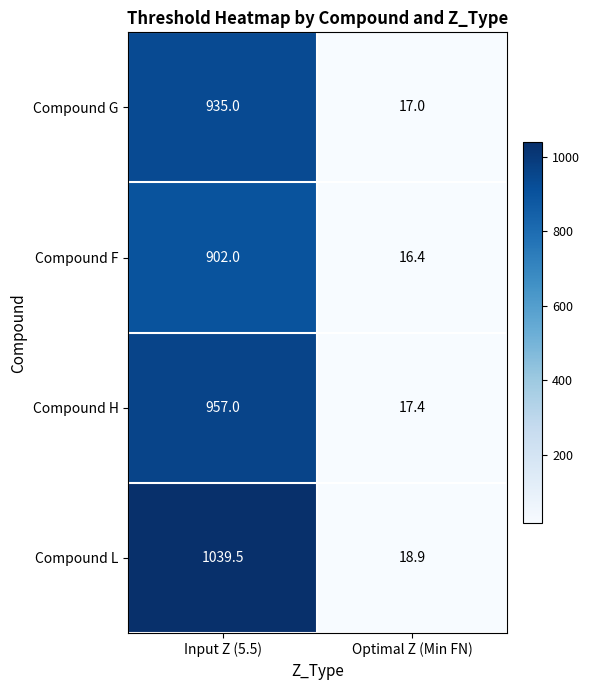

What is the total value across all series at Input Z (5.5)?

3833.5